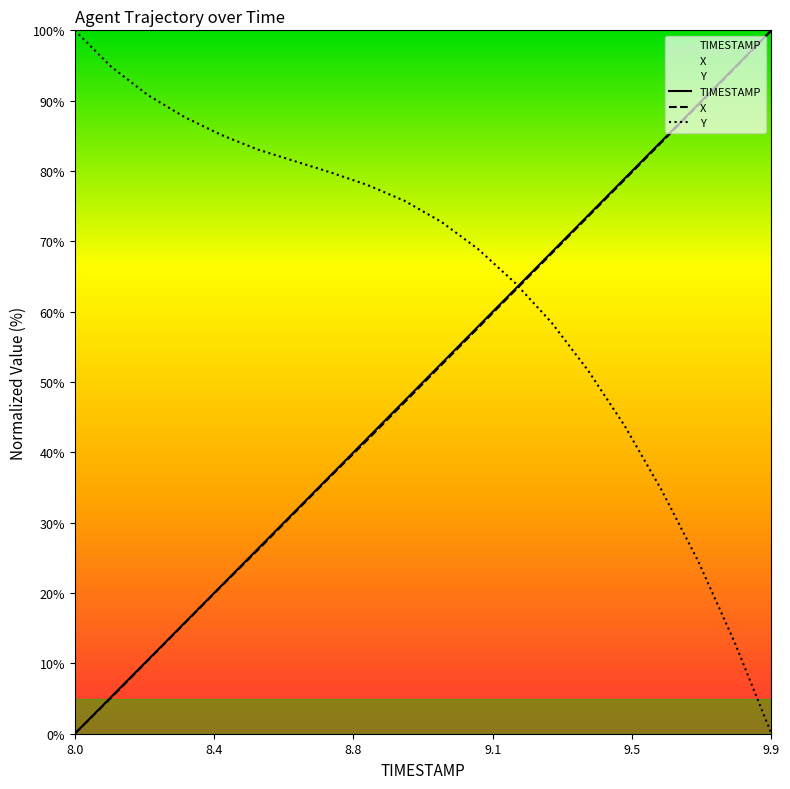

How many lines are shown in the chart?

3